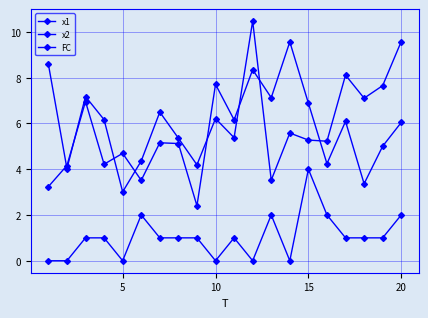

Is this an area chart (filled region under the line)?

No